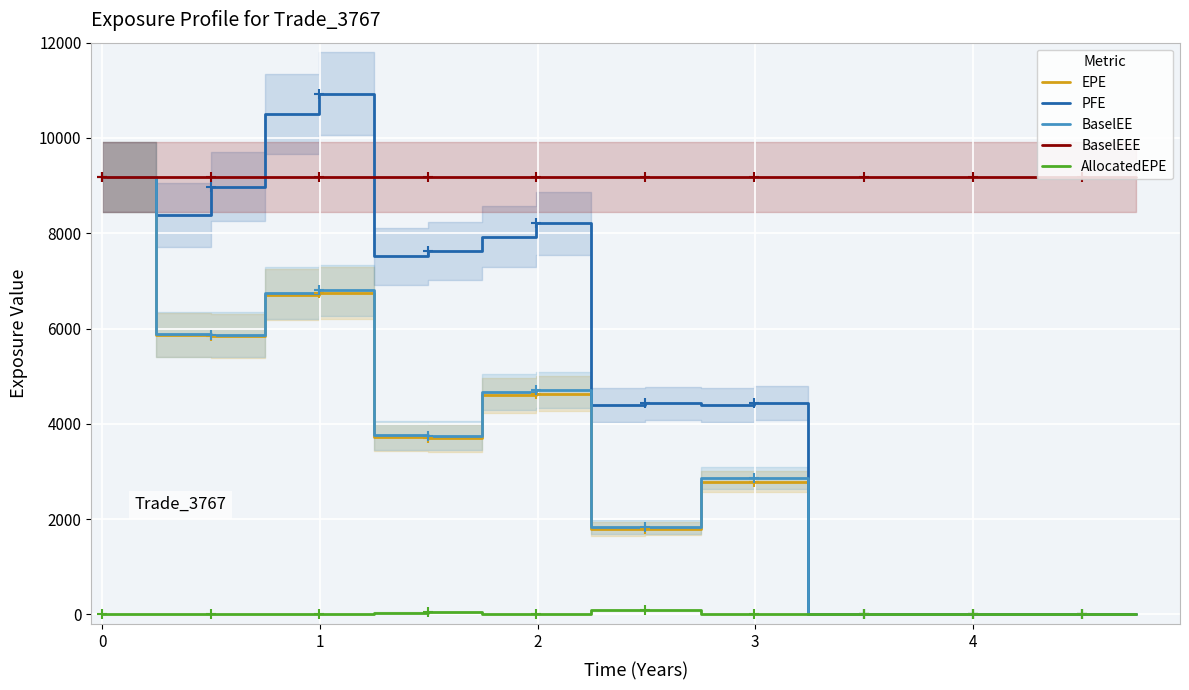

List the series in order of their peak value, highest first.

PFE, EPE, BaselEE, BaselEEE, AllocatedEPE